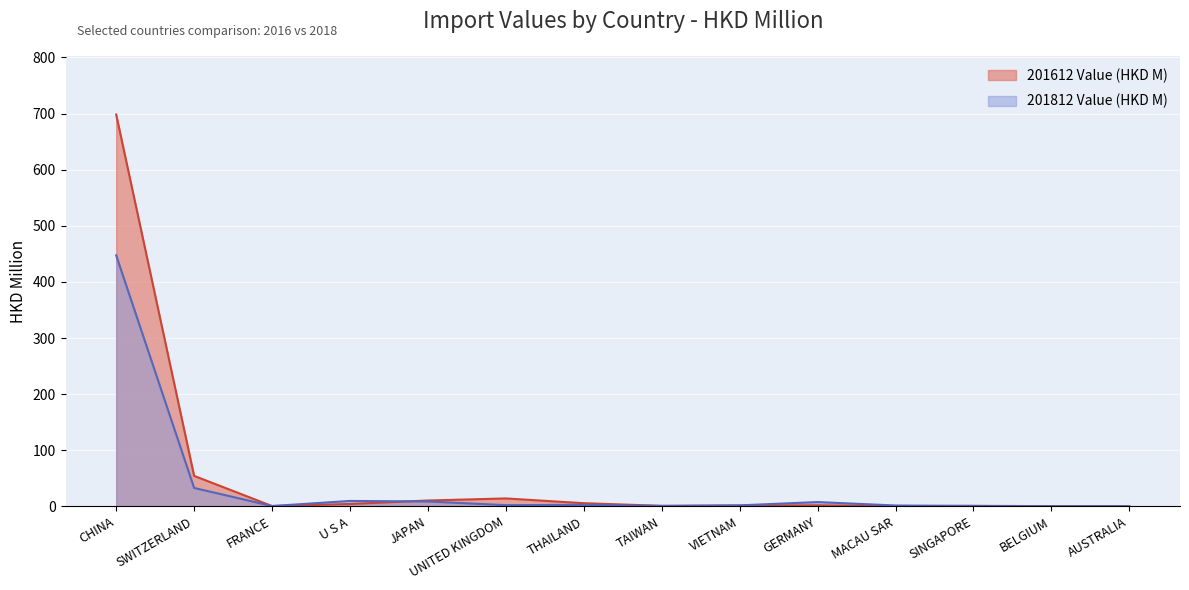

After their last crossing, which series has the higher values: 201812 Value (HKD M) or 201612 Value (HKD M)?

201812 Value (HKD M)